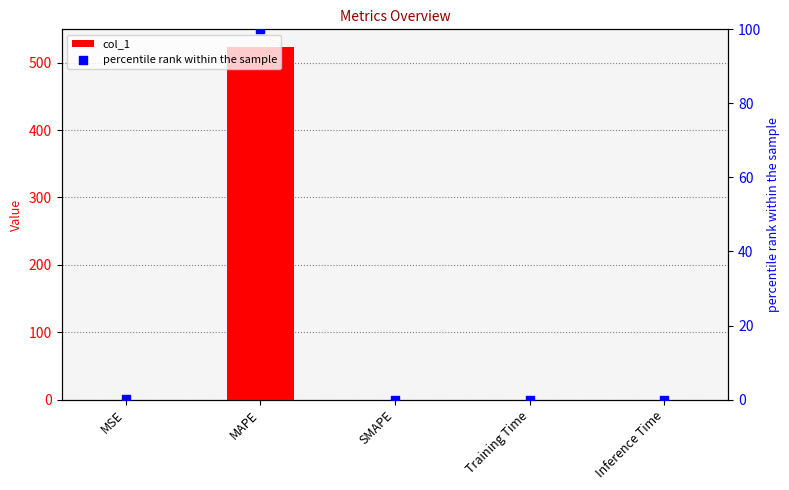

Which series contains the highest Y value?

col_1